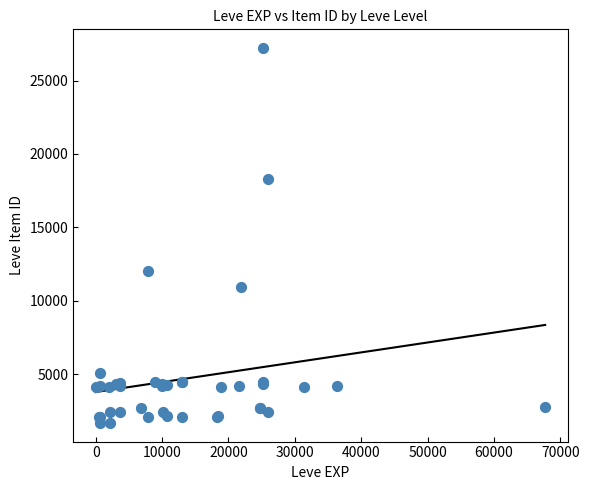

What Y value in the scatter plot is closest to 14448?

12018